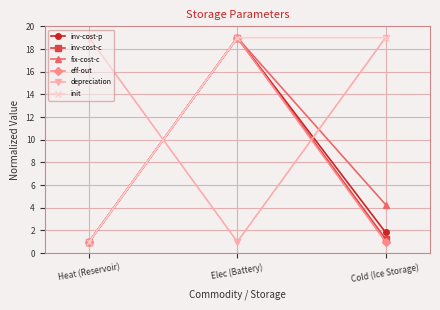

At which label does fix-cost-c reach its minimum?

Heat (Reservoir)